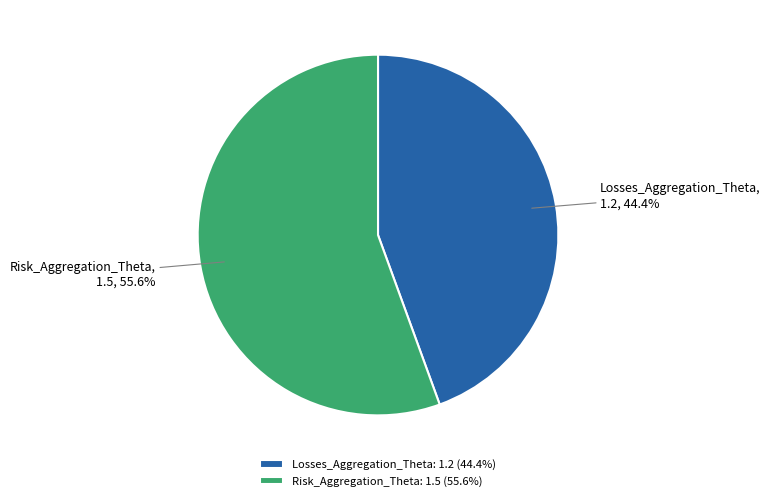

Rank the categories by value from lowest to highest.

Losses_Aggregation_Theta, Risk_Aggregation_Theta